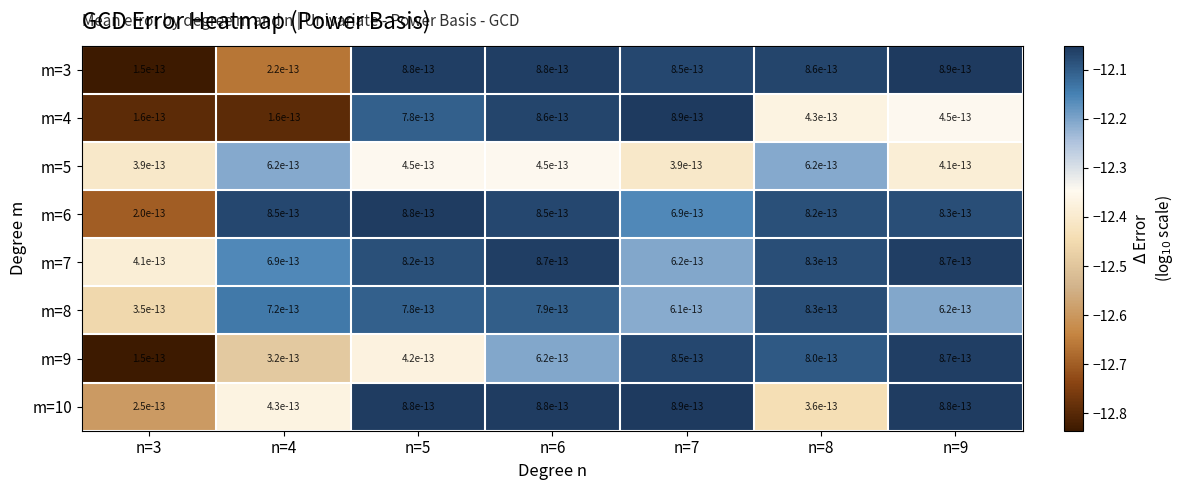

What value does the m=7 series have at n=7?

-12.2